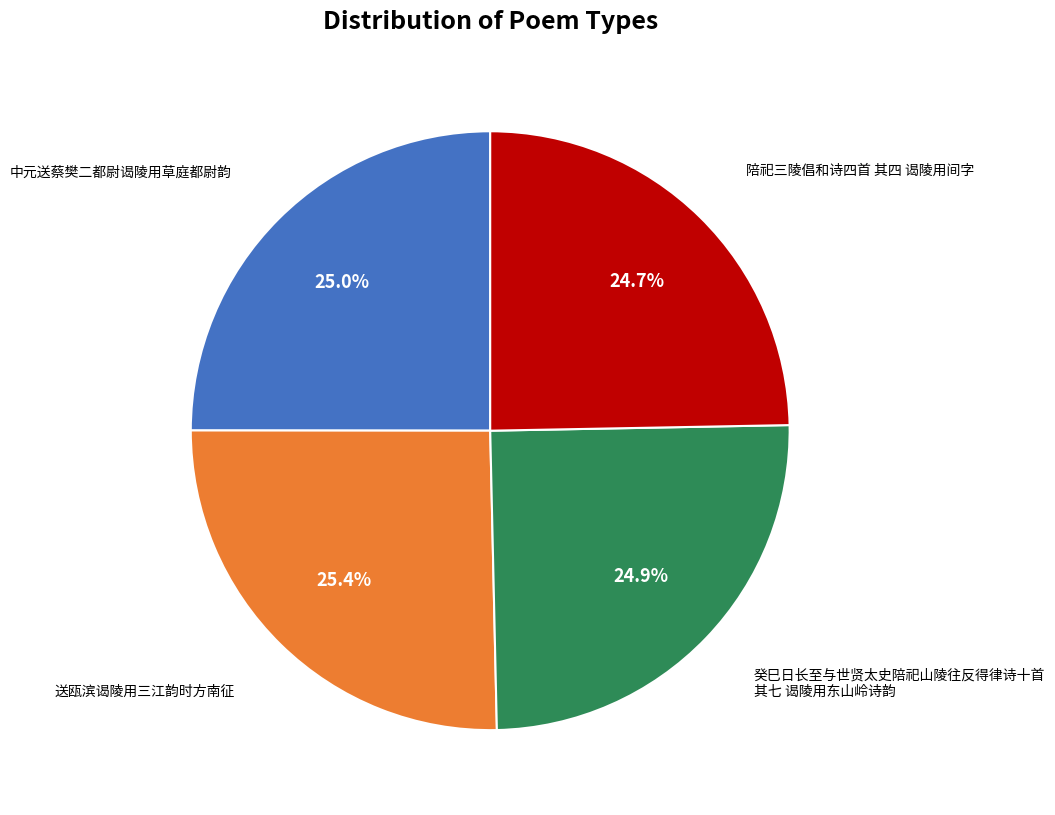

Is there any slice that represents more than half of the pie?

No